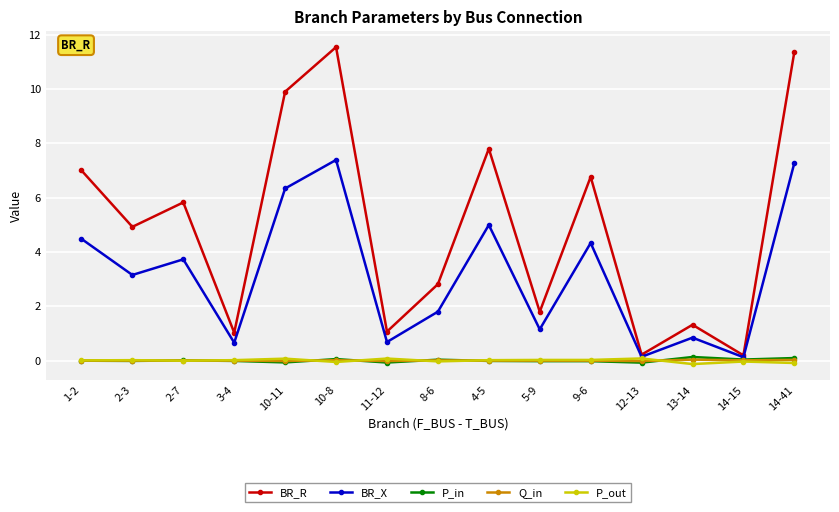

True or false: P_out has more than 0 points higher than both neighbors.

True